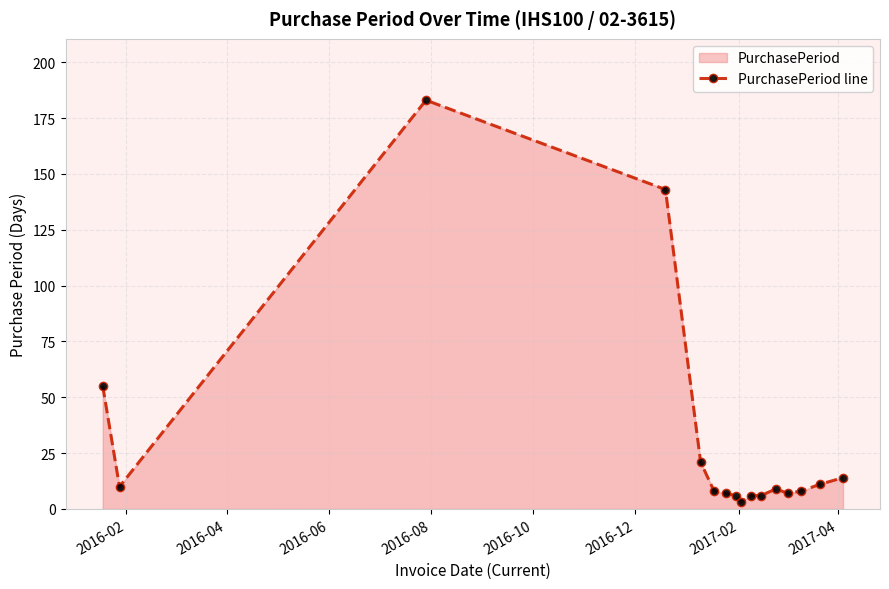

True or false: the data has more than 0 interior local peaks.

True